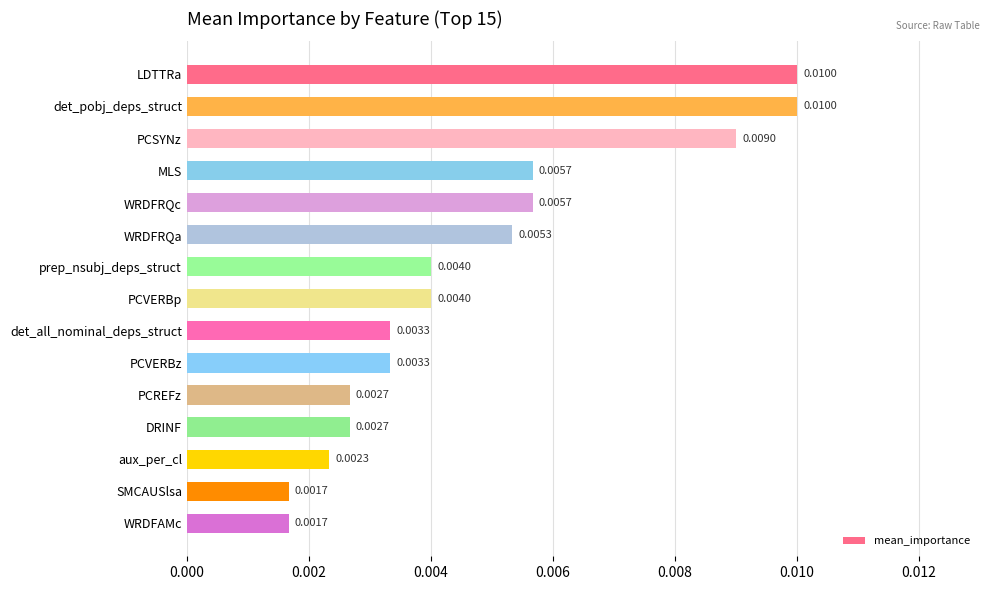

Between LDTTRa and PCREFz, which is larger?

LDTTRa